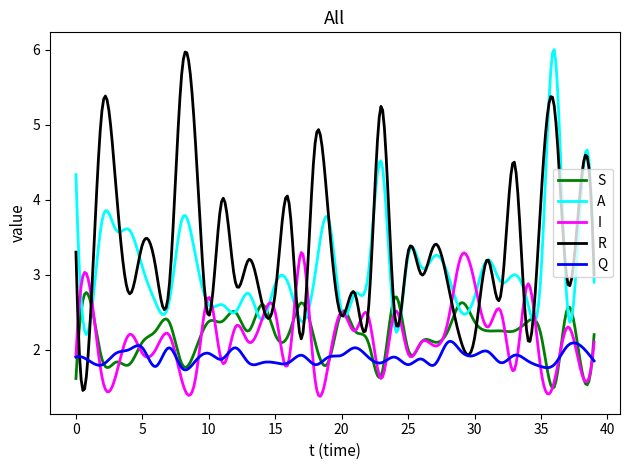

Which series has the largest range (max minus min)?

R